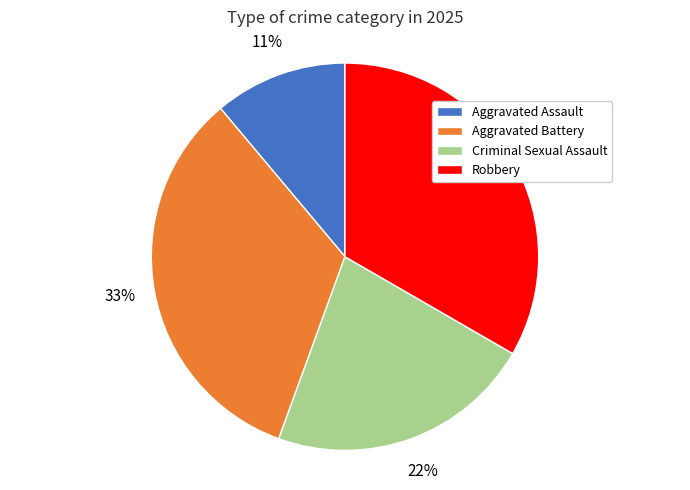

Count the number of slices in the pie.

4